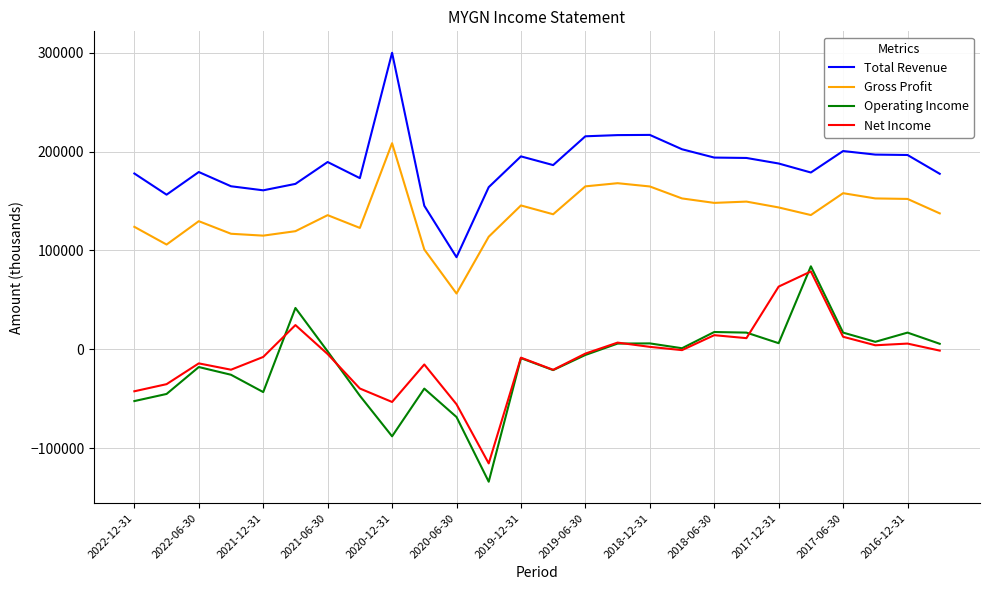

What is the difference between the second highest and minimum values in the Gross Profit series?

111500